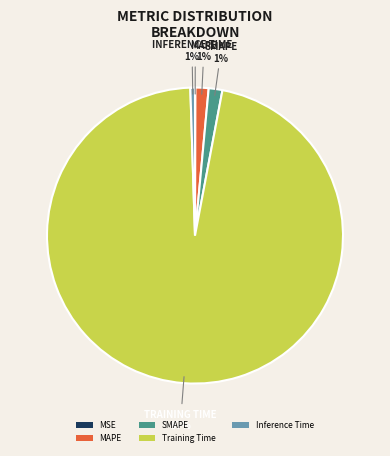

To the nearest percent, what is the average slice percentage?

20%